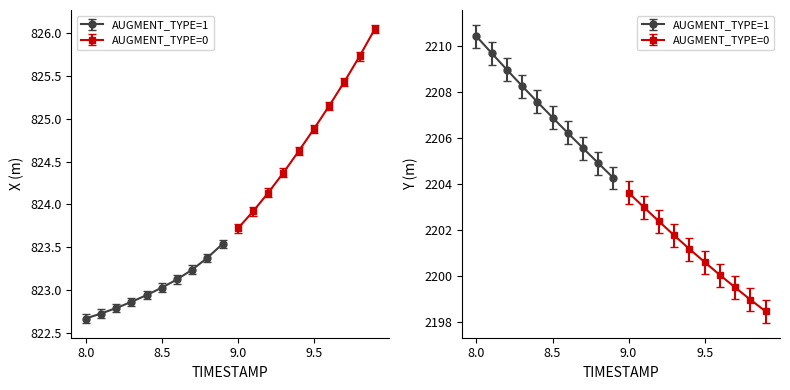

True or false: X and Y intersect in this chart.

False